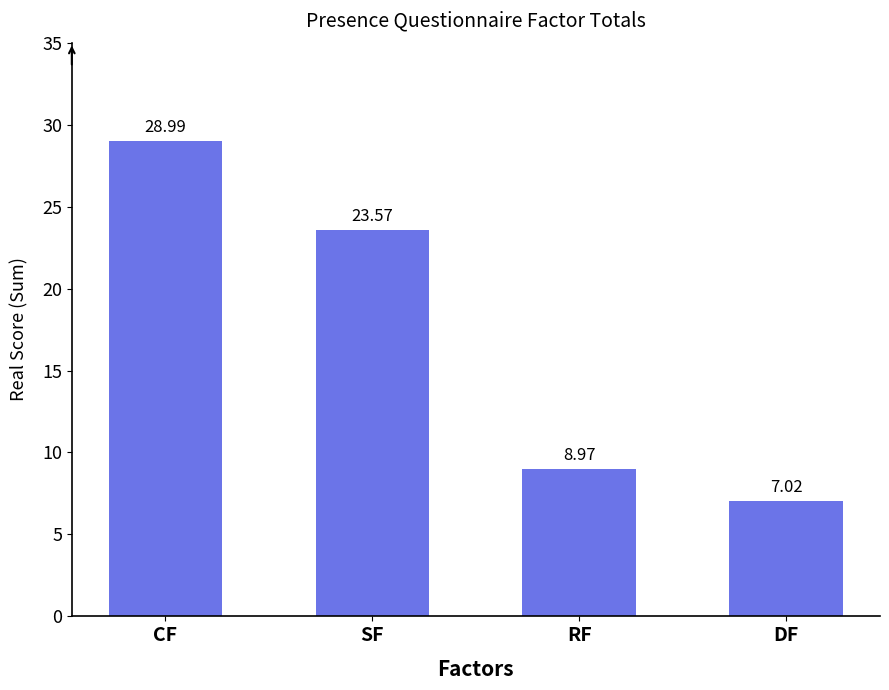

Rank the categories by value from highest to lowest.

CF, SF, RF, DF